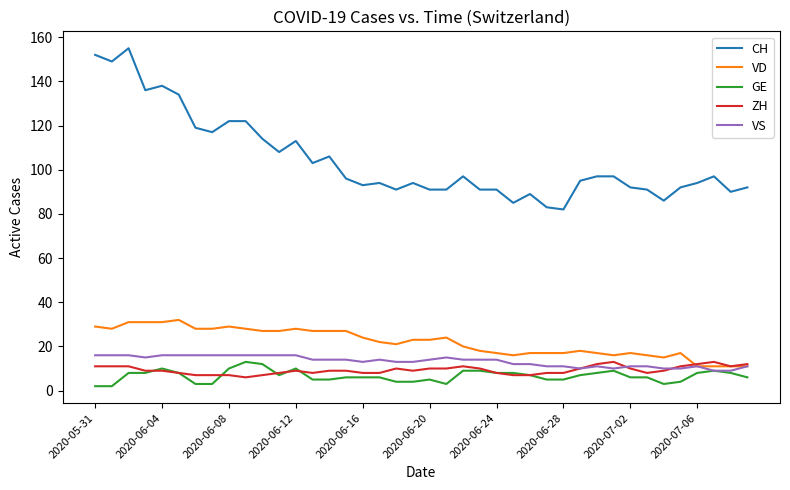

True or false: CH and VS cross at least once.

False